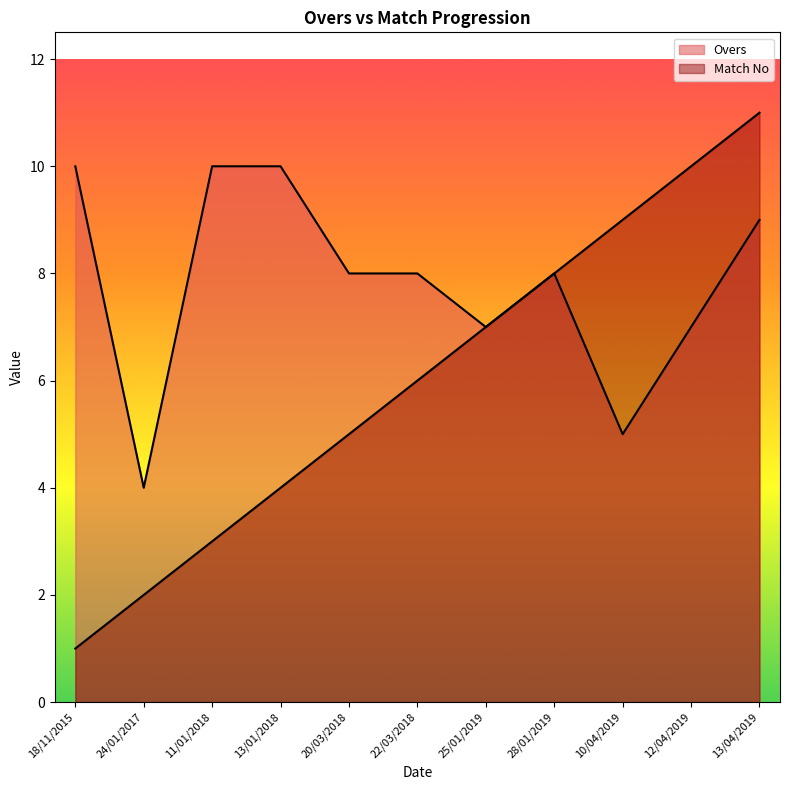

Read the Match No value at 12/04/2019.

10